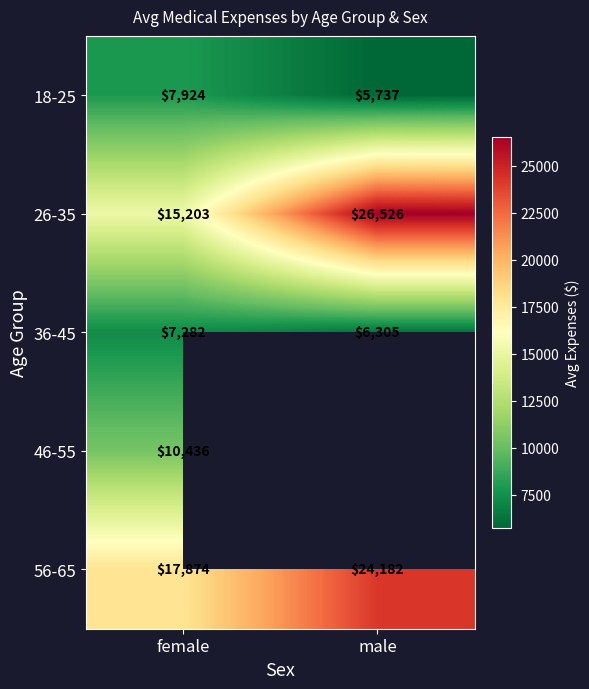

Read the 56-65 value at male.

24182.0